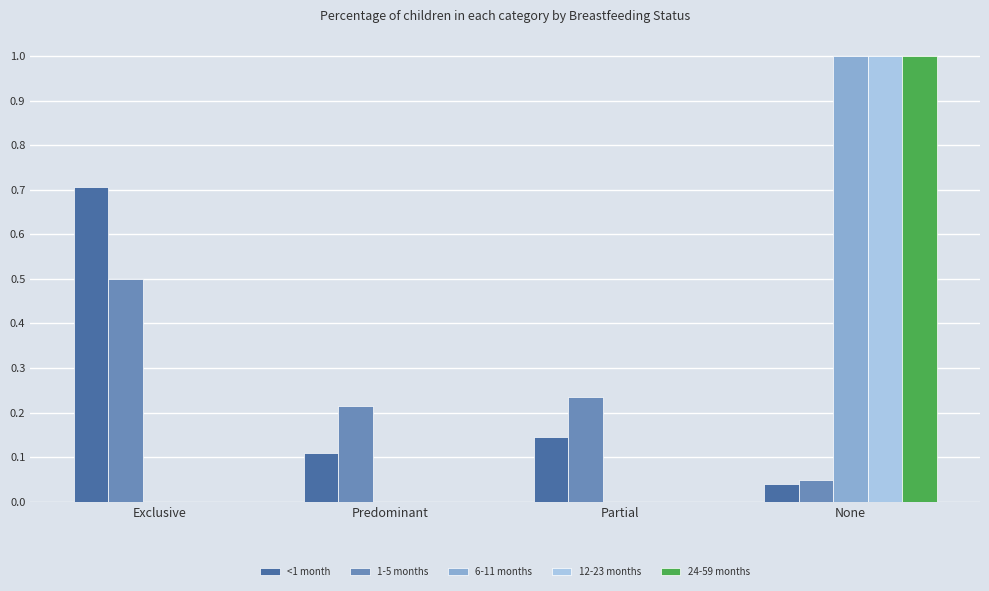

Which series changed the most between Exclusive and Predominant?

<1 month